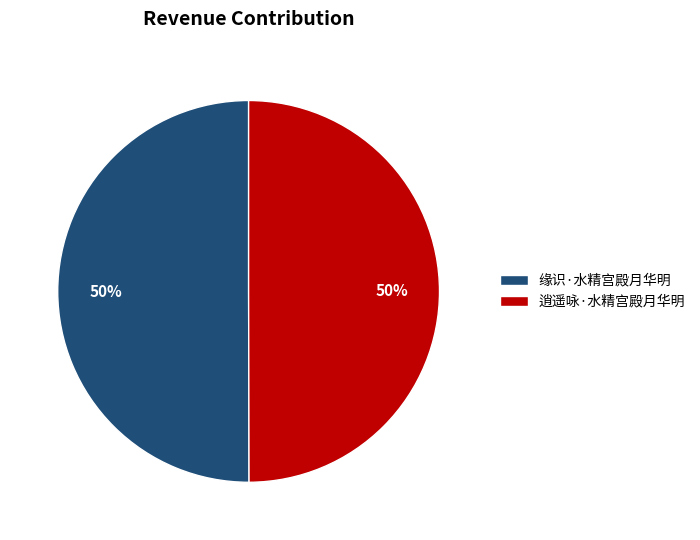

Count the number of slices in the pie.

2